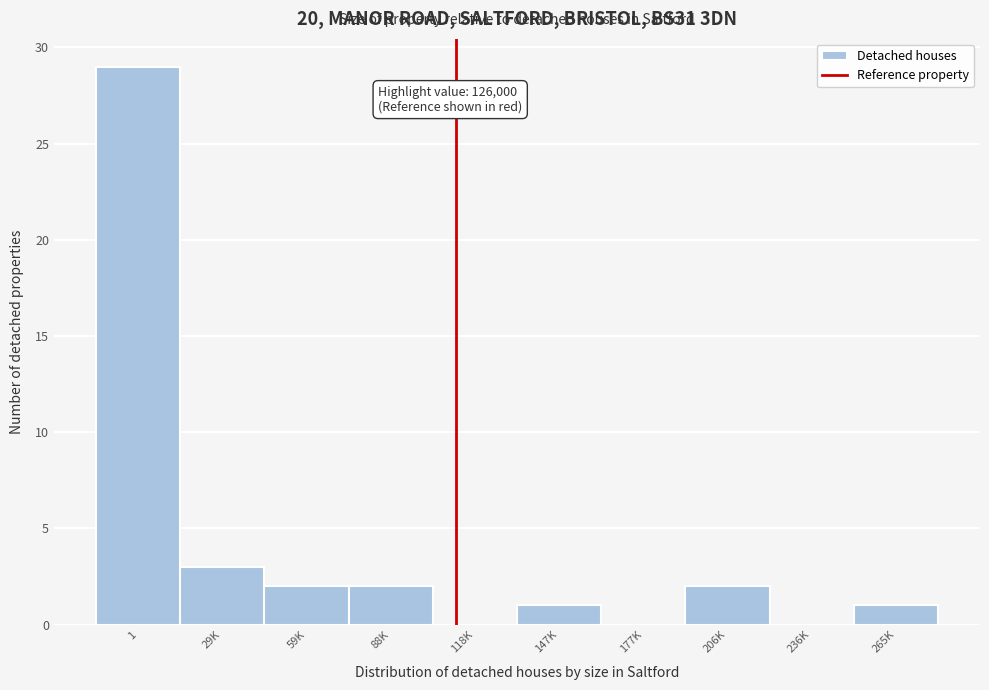

Reading left to right, extract all data points from this chart.

1=29	29K=3	59K=2	88K=2	118K=0	147K=1	177K=0	206K=2	236K=0	265K=1